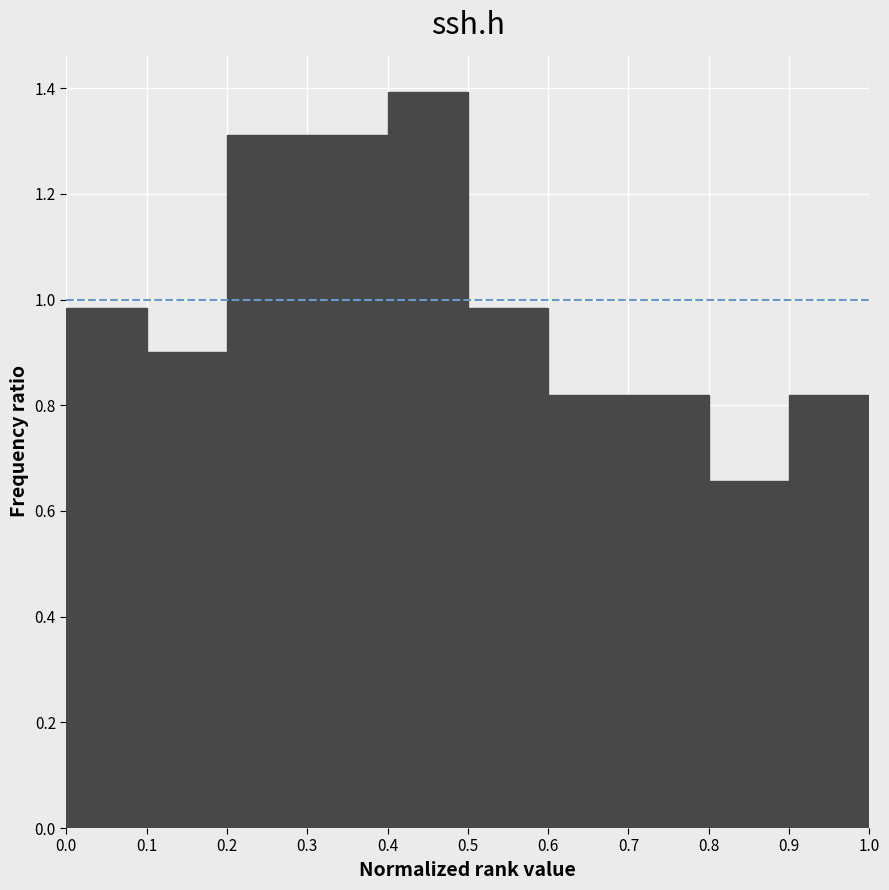

Reading left to right, list every bar in this chart as the range it spans on the x-axis followed by its height. The values are not printed on the chart, so give them approximately, as read against the axis.

0.0 to 0.1: 0.98
0.1 to 0.2: 0.90
0.2 to 0.3: 1.32
0.3 to 0.4: 1.32
0.4 to 0.5: 1.40
0.5 to 0.6: 0.98
0.6 to 0.7: 0.82
0.7 to 0.8: 0.82
0.8 to 0.9: 0.66
0.9 to 1.0: 0.82